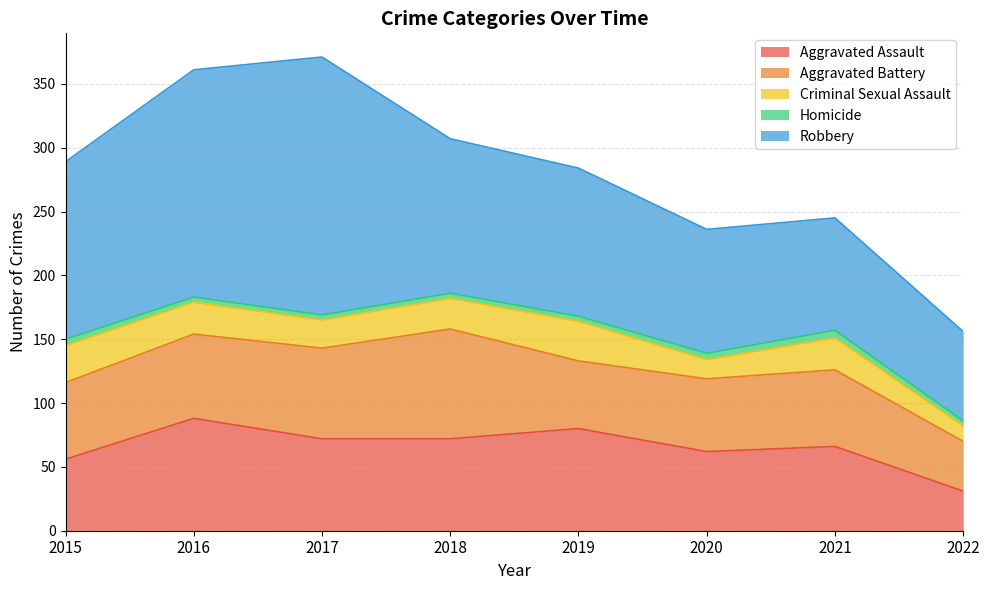

Which series has the largest range (max minus min)?

Robbery